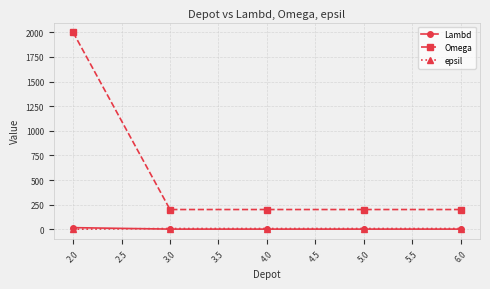

Which series has the largest total across all categories?

Omega